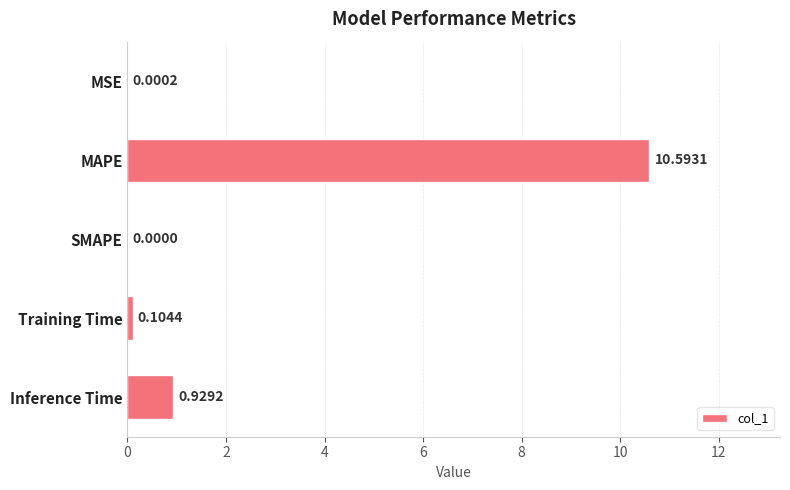

Which label corresponds to the largest value in the chart?

MAPE